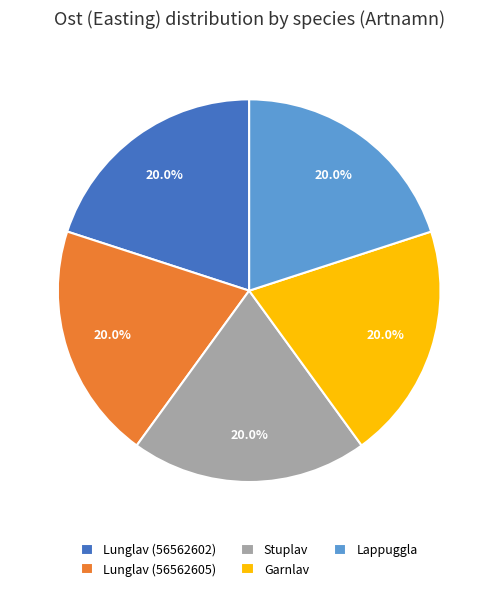

To the nearest percent, what portion does Lunglav (56562602) represent?

20%